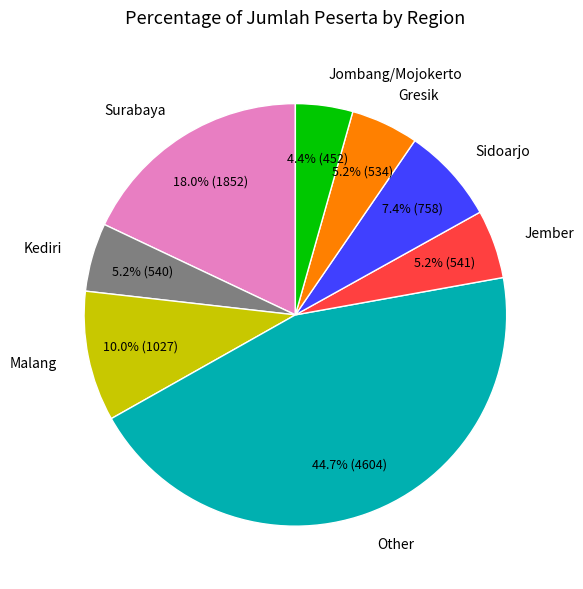

What percentage is NOT represented by Gresik?

94.8%